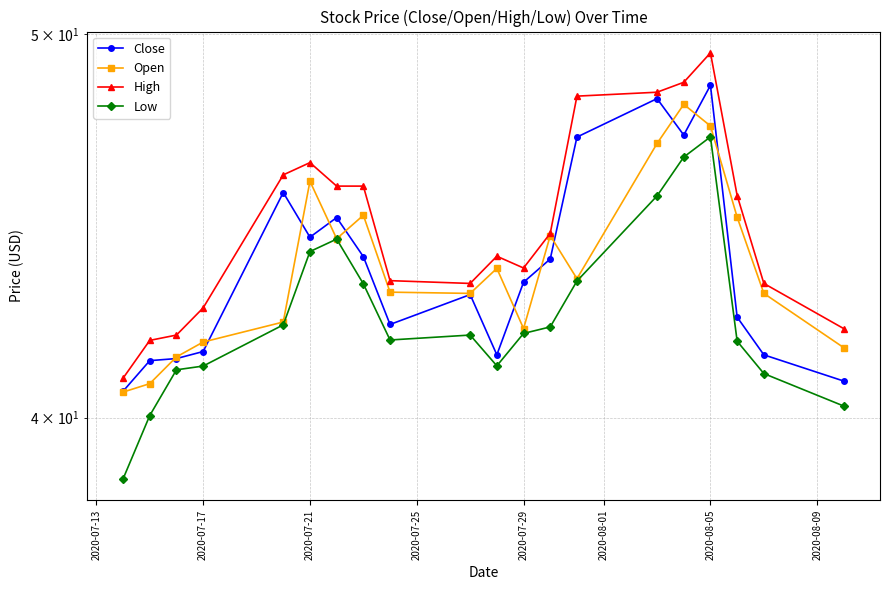

True or false: High and Low intersect in this chart.

False